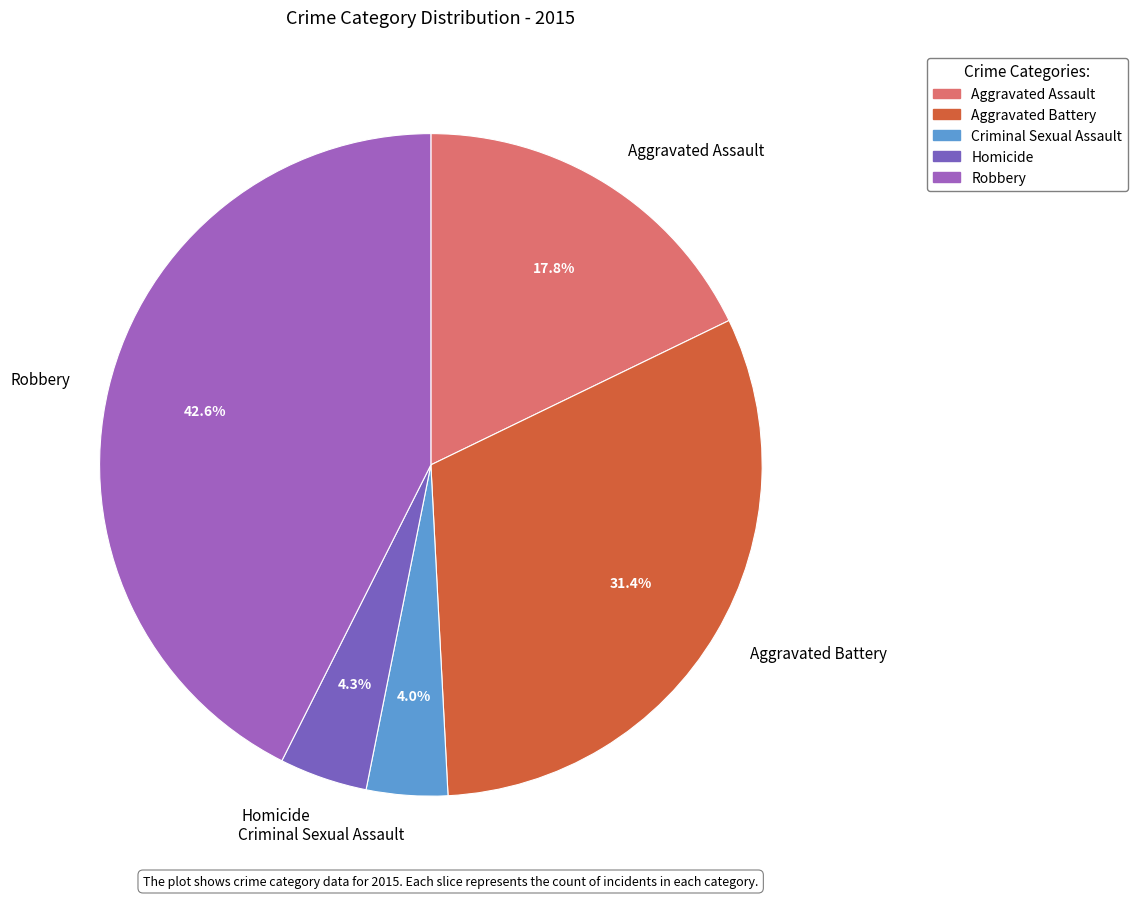

Count the number of slices in the pie.

5